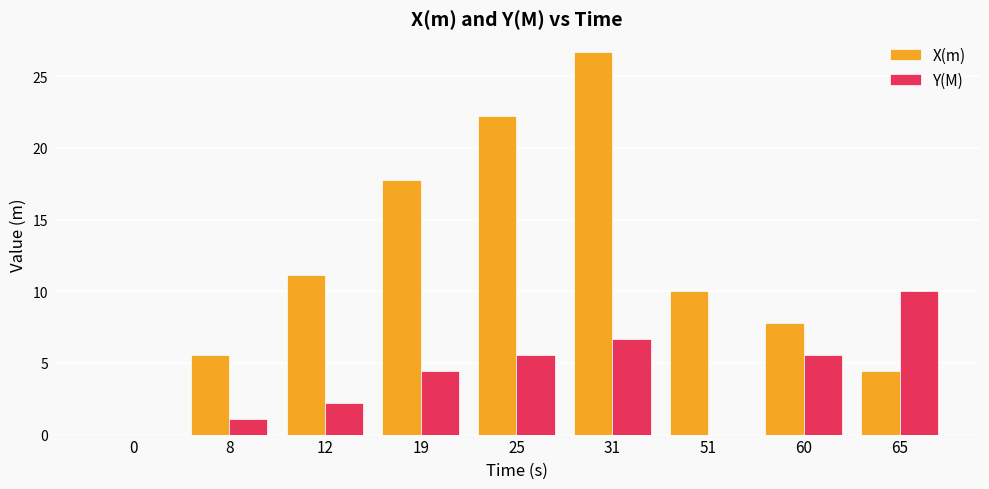

How many series are shown in this chart?

2